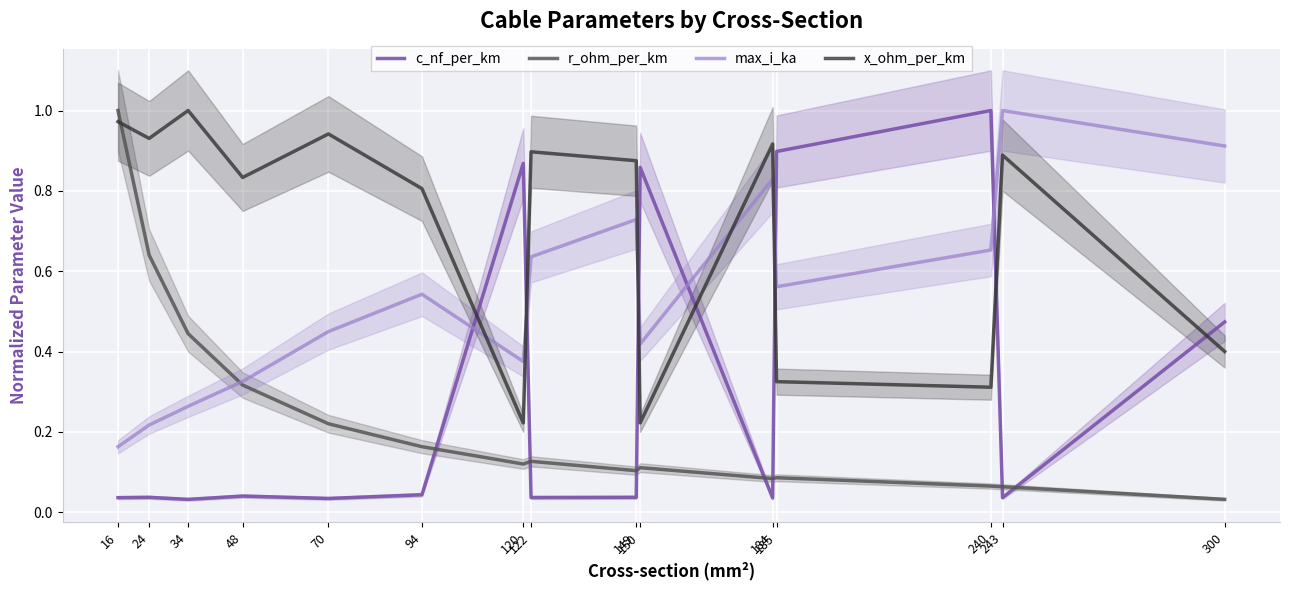

Which series changed the most between 34 and 184?

max_i_ka